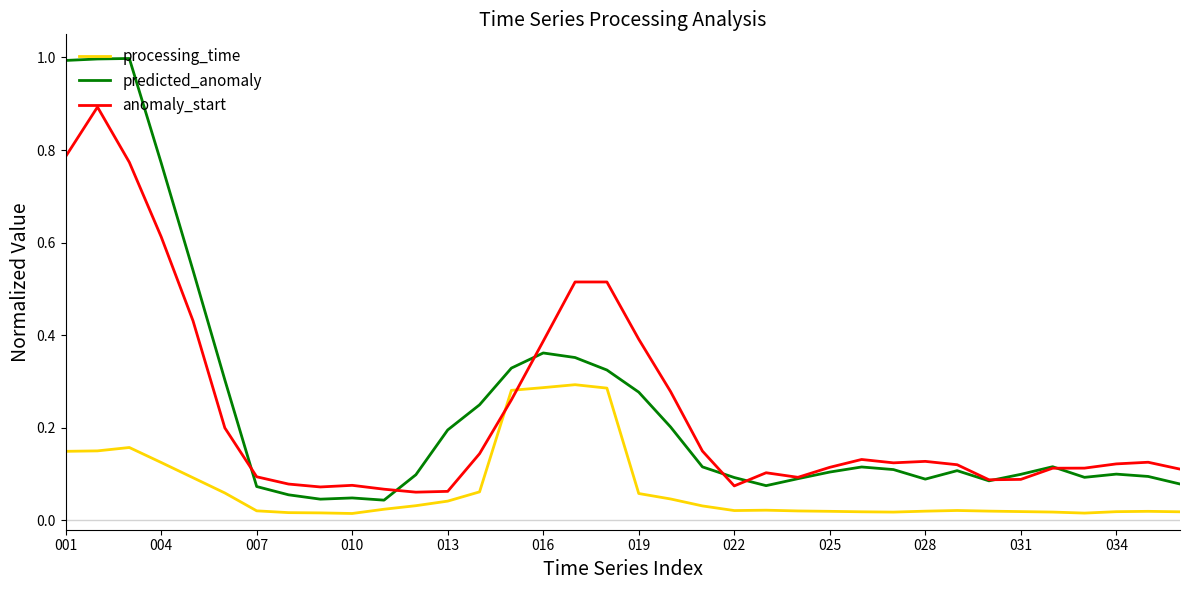

True or false: anomaly_start and predicted_anomaly intersect in this chart.

True